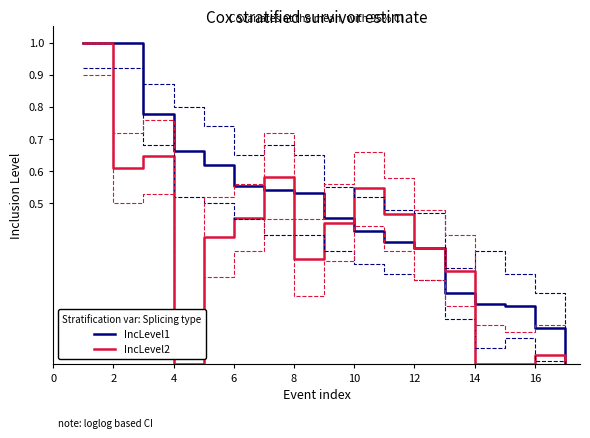

The IncLevel2 series shows 0.2 at 10. True or false?

False